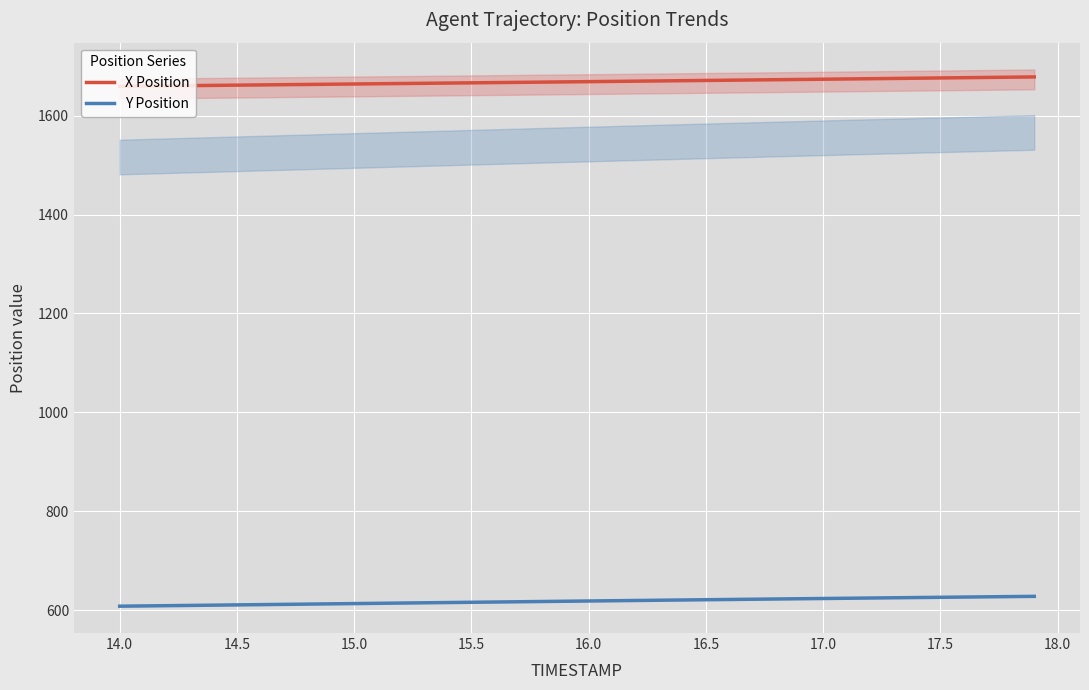

True or false: X Position and Y Position cross at least once.

False